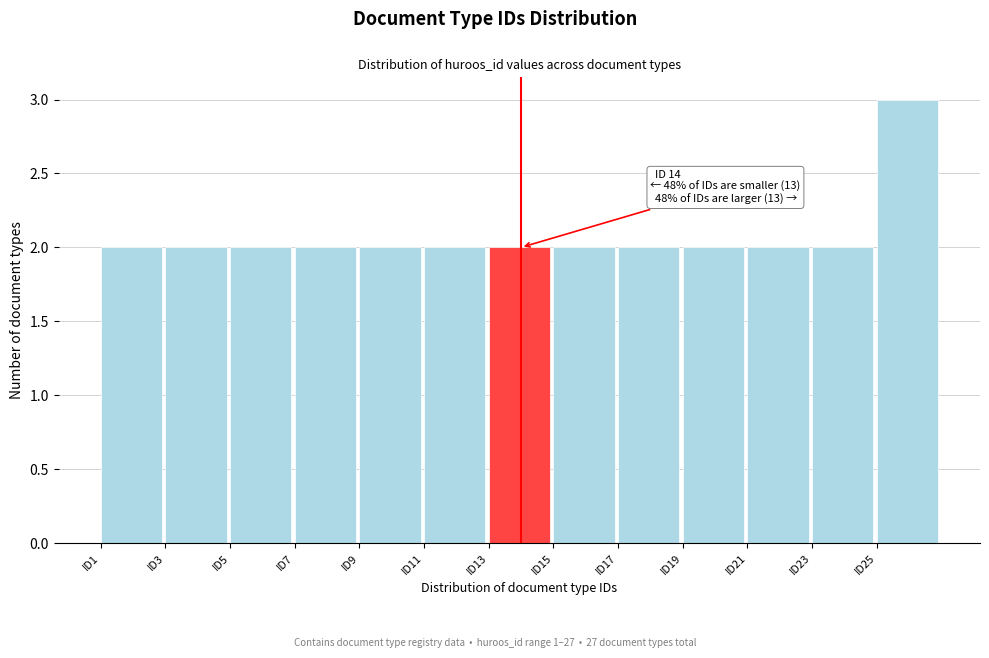

Over which range of the x-axis is the bar tallest?

25 to 27